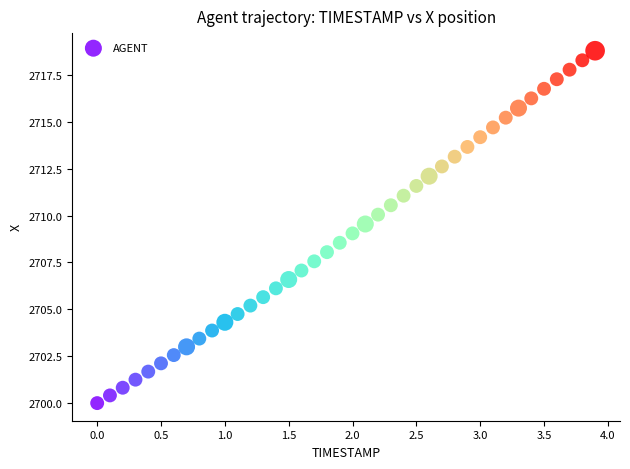

What is the range of X values (max minus min)?

3.9